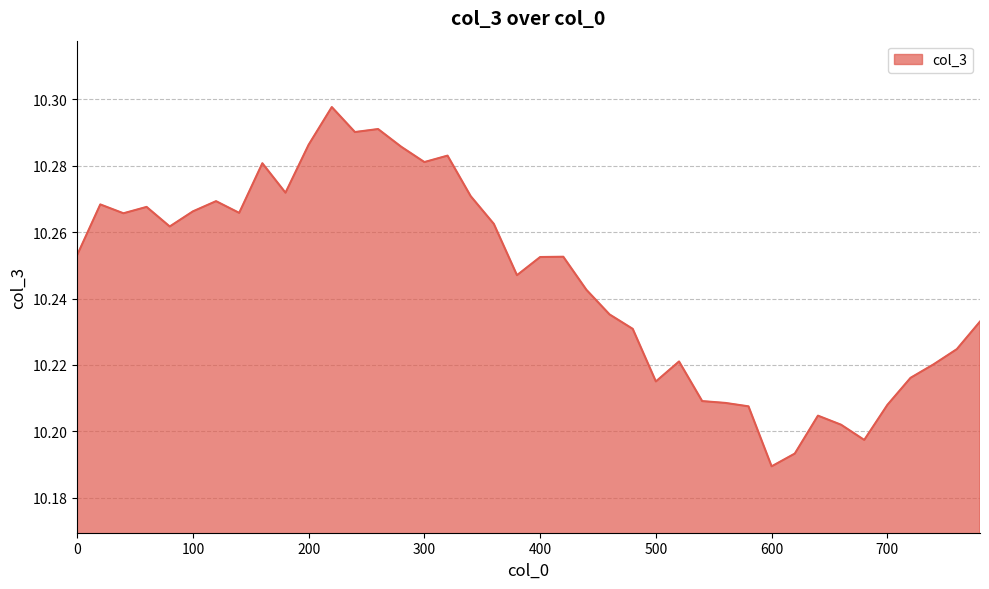

Reading left to right, list all the values displayed in this chart.

0=10.3	20=10.3	40=10.3	60=10.3	80=10.3	100=10.3	120=10.3	140=10.3	160=10.3	180=10.3	200=10.3	220=10.3	240=10.3	260=10.3	280=10.3	300=10.3	320=10.3	340=10.3	360=10.3	380=10.2	400=10.3	420=10.3	440=10.2	460=10.2	480=10.2	500=10.2	520=10.2	540=10.2	560=10.2	580=10.2	600=10.2	620=10.2	640=10.2	660=10.2	680=10.2	700=10.2	720=10.2	740=10.2	760=10.2	780=10.2